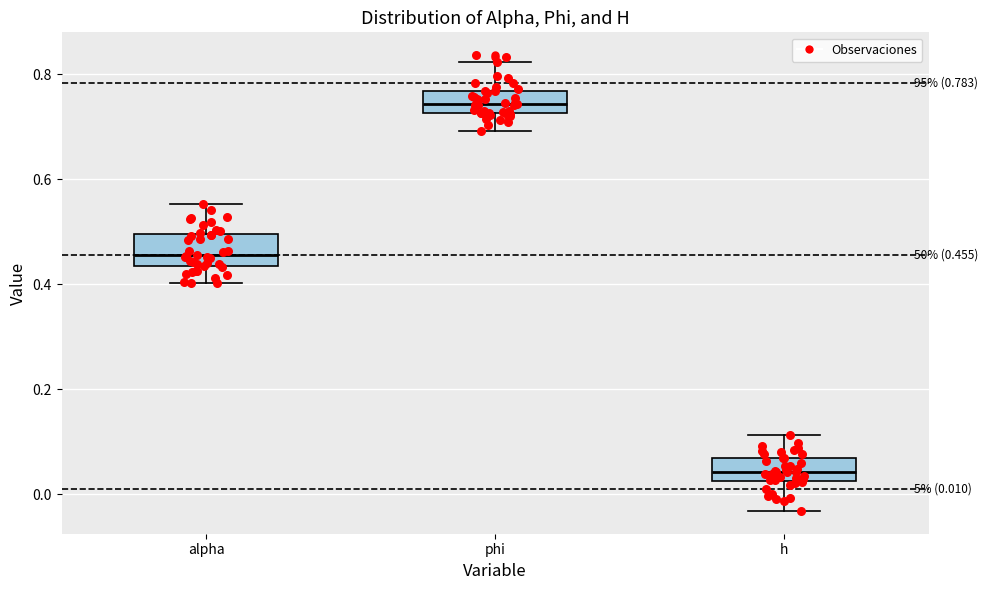

Which box has the highest median line?

phi